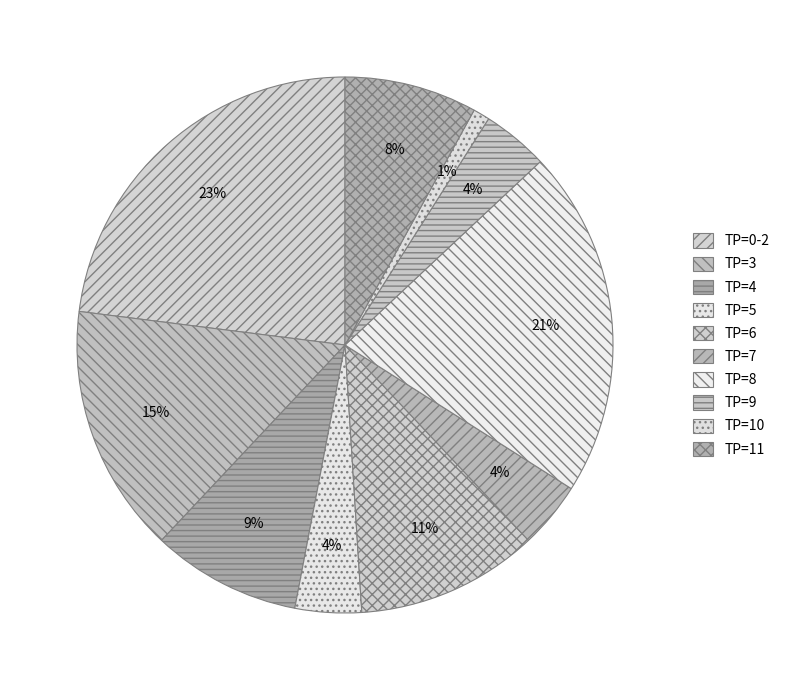

How many slices are in this pie chart?

10